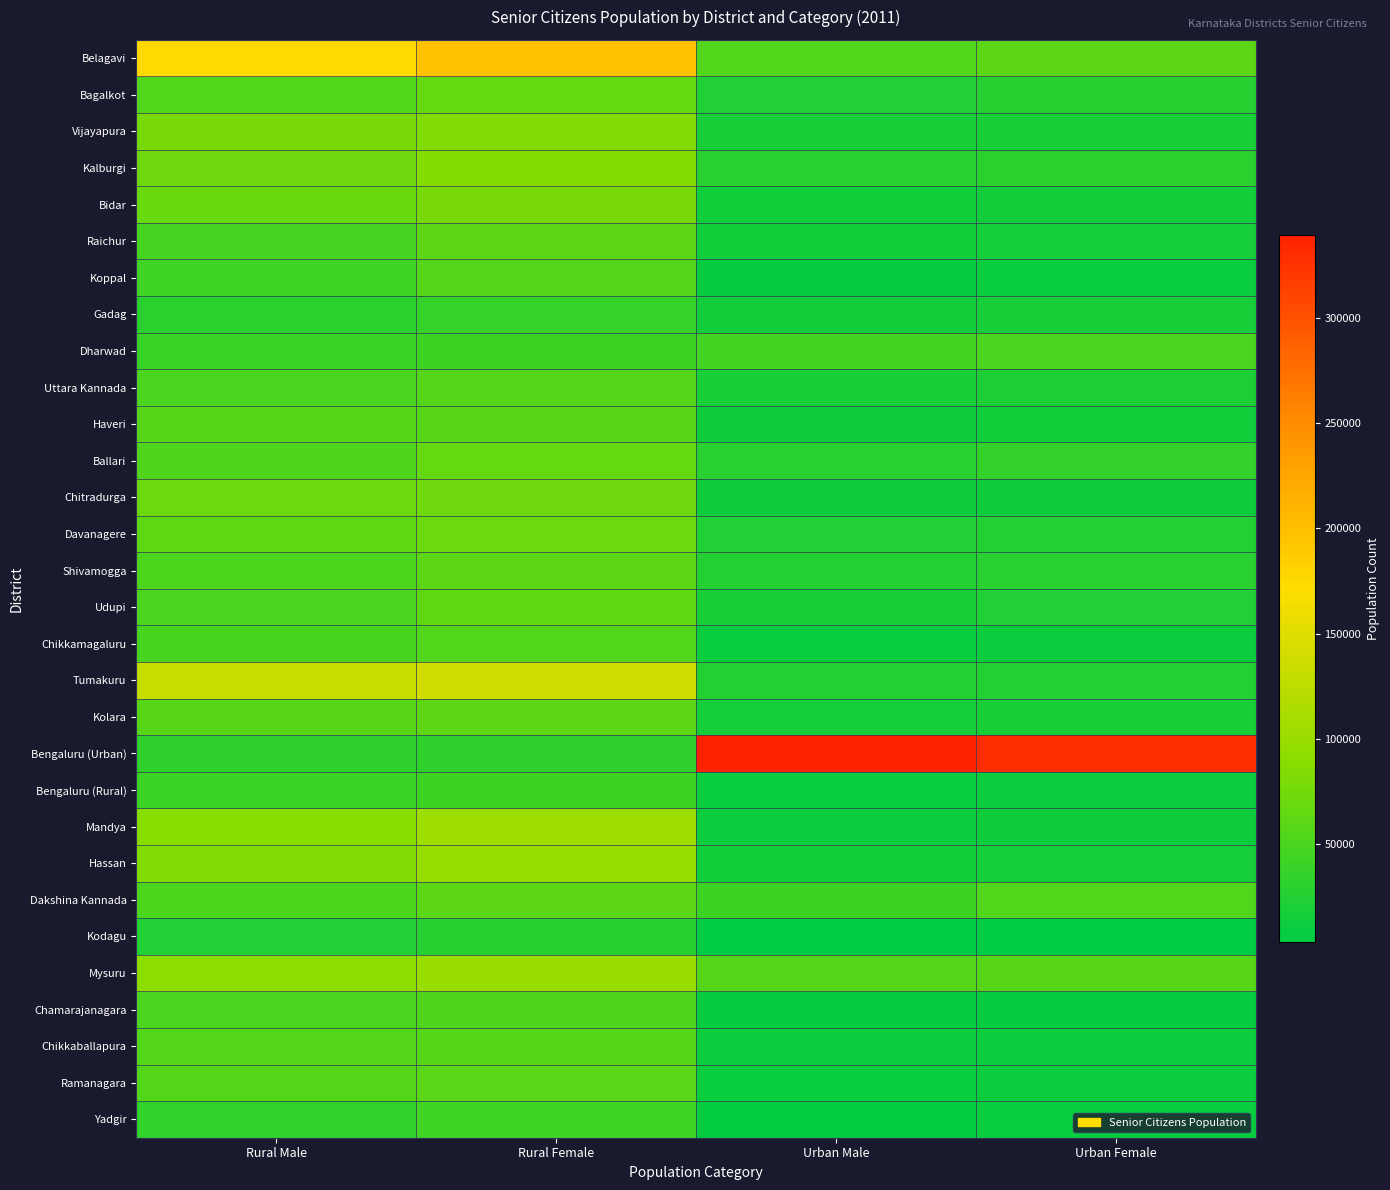

Reading right to left, extract all data points from this chart.

Belagavi: Urban Female=59939	Urban Male=53290	Rural Female=197587	Rural Male=175196
Bagalkot: Urban Female=27215	Urban Male=23413	Rural Female=65777	Rural Male=53314
Vijayapura: Urban Female=20197	Urban Male=18859	Rural Female=83218	Rural Male=77410
Kalburgi: Urban Female=30069	Urban Male=28693	Rural Female=85413	Rural Male=72608
Bidar: Urban Female=15363	Urban Male=14287	Rural Female=76888	Rural Male=67899
Raichur: Urban Female=17346	Urban Male=14188	Rural Female=61814	Rural Male=47307
Koppal: Urban Female=9138	Urban Male=7343	Rural Female=55274	Rural Male=43371
Gadag: Urban Female=18556	Urban Male=15364	Rural Female=36965	Rural Male=30673
Dharwad: Urban Female=49292	Urban Male=44528	Rural Female=42013	Rural Male=38757
Uttara Kannada: Urban Female=21905	Urban Male=19337	Rural Female=55725	Rural Male=49376
Haveri: Urban Female=13946	Urban Male=13033	Rural Female=58433	Rural Male=56261
Ballari: Urban Female=35641	Urban Male=29343	Rural Female=65524	Rural Male=53049
Chitradurga: Urban Female=13282	Urban Male=12664	Rural Female=72684	Rural Male=70968
Davanagere: Urban Female=25279	Urban Male=24154	Rural Female=69751	Rural Male=63120
Shivamogga: Urban Female=28694	Urban Male=26013	Rural Female=59810	Rural Male=51633
Udupi: Urban Female=23838	Urban Male=19174	Rural Female=63084	Rural Male=49345
Chikkamagaluru: Urban Female=10520	Urban Male=9507	Rural Female=54063	Rural Male=48879
Tumakuru: Urban Female=25355	Urban Male=24650	Rural Female=139024	Rural Male=131806
Kolara: Urban Female=19366	Urban Male=17497	Rural Female=61184	Rural Male=58092
Bengaluru (Urban): Urban Female=328727	Urban Male=339283	Rural Female=33287	Rural Male=33396
Bengaluru (Rural): Urban Female=10084	Urban Male=9611	Rural Female=41561	Rural Male=40834
Mandya: Urban Female=13635	Urban Male=12153	Rural Female=101850	Rural Male=87857
Hassan: Urban Female=16494	Urban Male=14887	Rural Female=96563	Rural Male=82988
Dakshina Kannada: Urban Female=54236	Urban Male=42506	Rural Female=59899	Rural Male=51294
Kodagu: Urban Female=3816	Urban Male=3319	Rural Female=27415	Rural Male=23546
Mysuru: Urban Female=57294	Urban Male=54954	Rural Female=99881	Rural Male=92325
Chamarajanagara: Urban Female=8315	Urban Male=7493	Rural Female=52496	Rural Male=50348
Chikkaballapura: Urban Female=11162	Urban Male=10623	Rural Female=56750	Rural Male=55527
Ramanagara: Urban Female=10186	Urban Male=9428	Rural Female=59301	Rural Male=55166
Yadgir: Urban Female=8699	Urban Male=6743	Rural Female=43578	Rural Male=33741